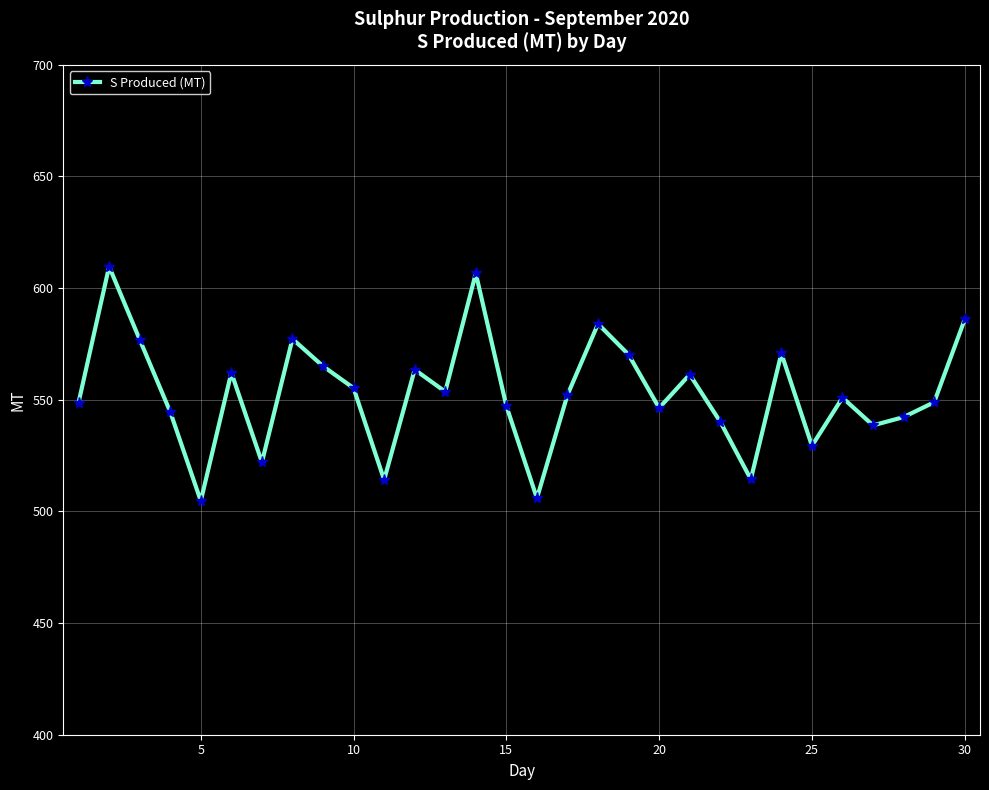

How many categories are shown in the chart?

30